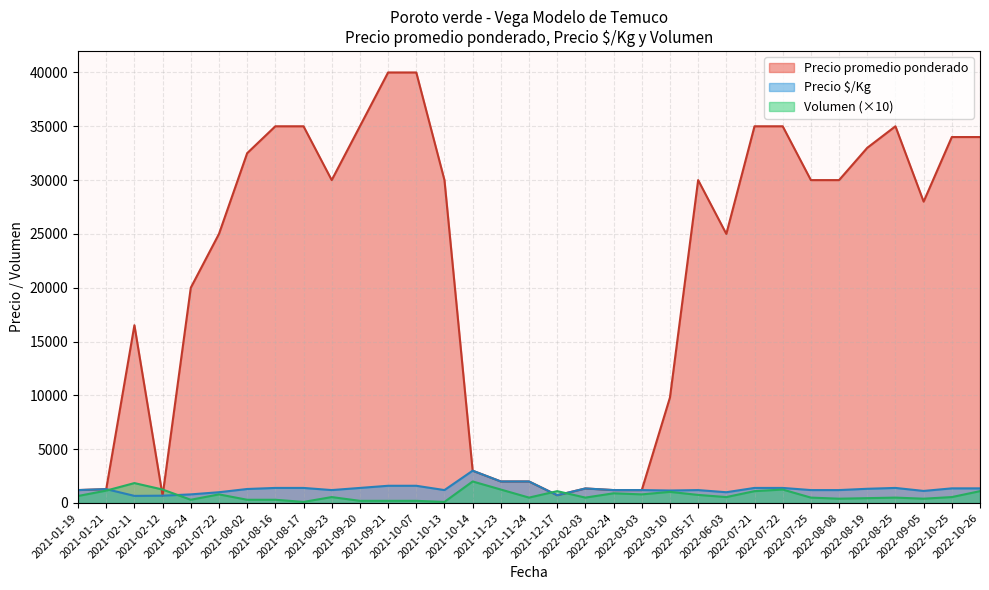

Which series has the widest spread of values?

Precio promedio ponderado